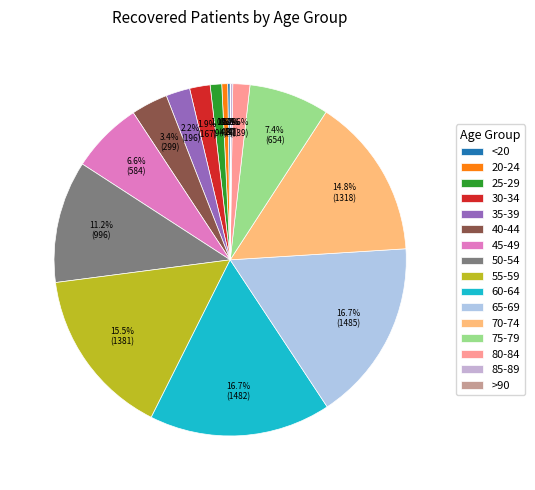

What is the ratio of the value at 65-69 to the value at 55-59?

1.1